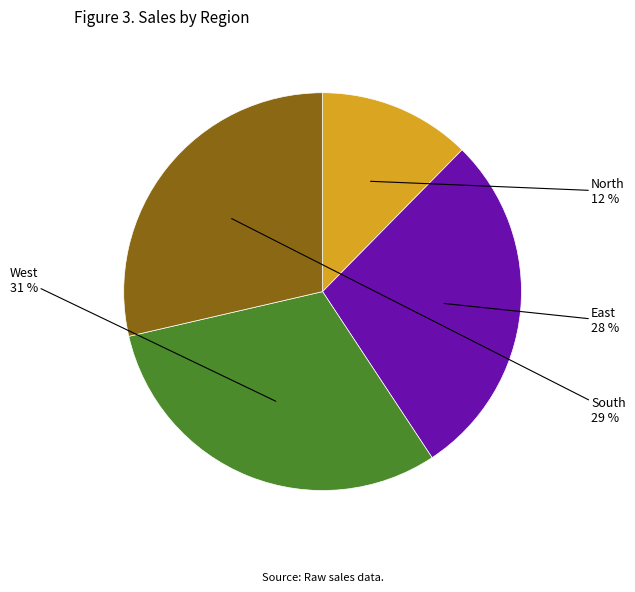

To the nearest percent, what is the average slice percentage?

25%